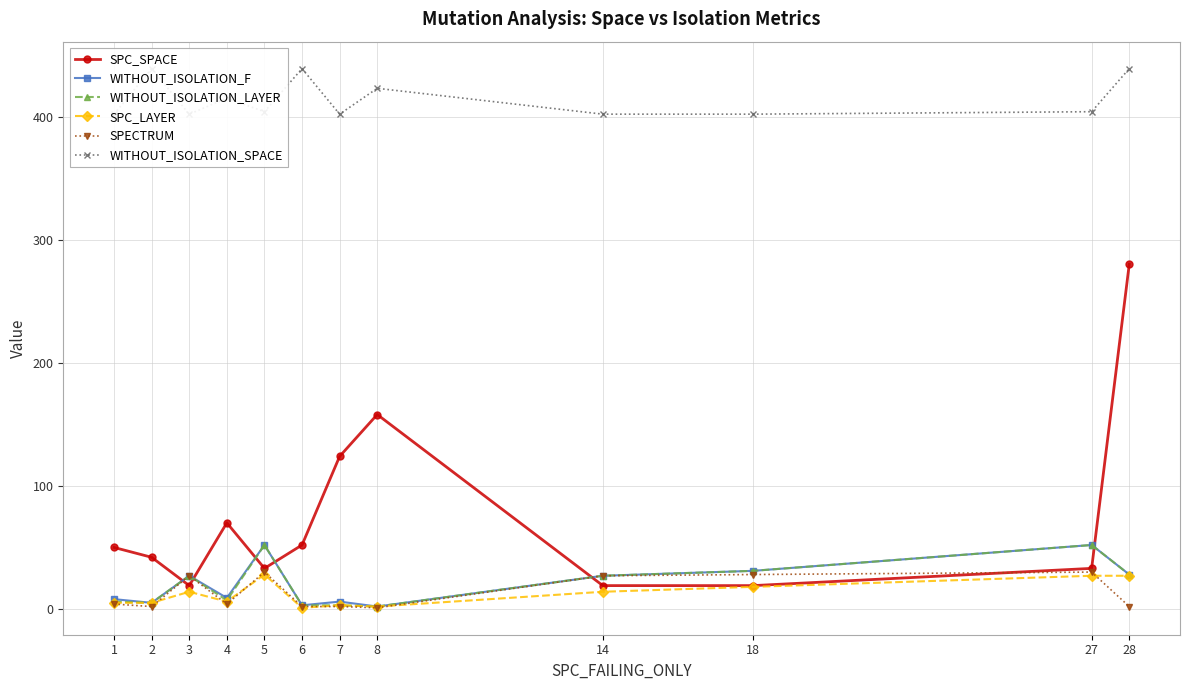

What is the value of the WITHOUT_ISOLATION_F point at the 2nd from the left?

5